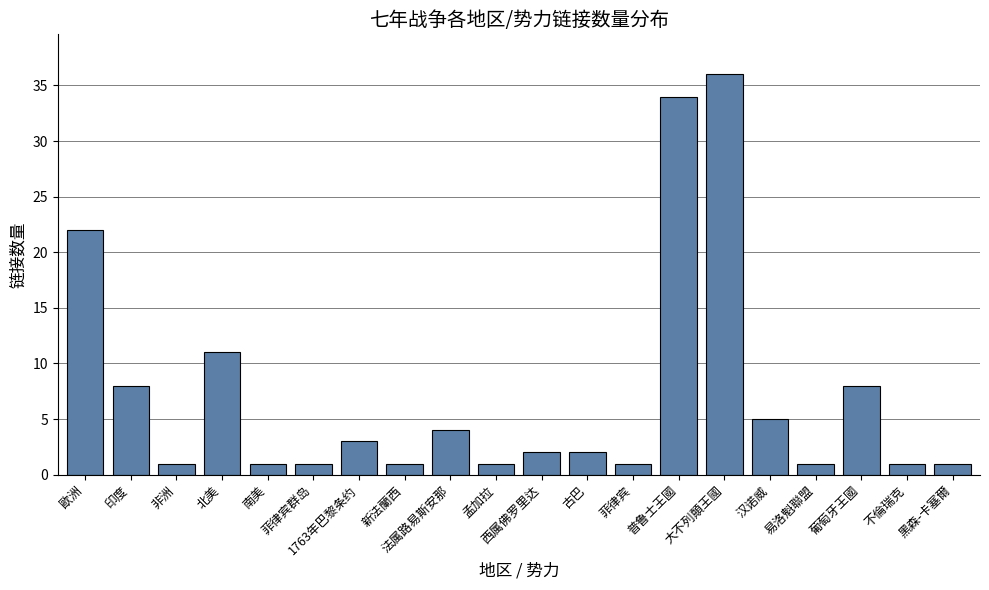

What is the label of the 2nd bar from the right?

不倫瑞克